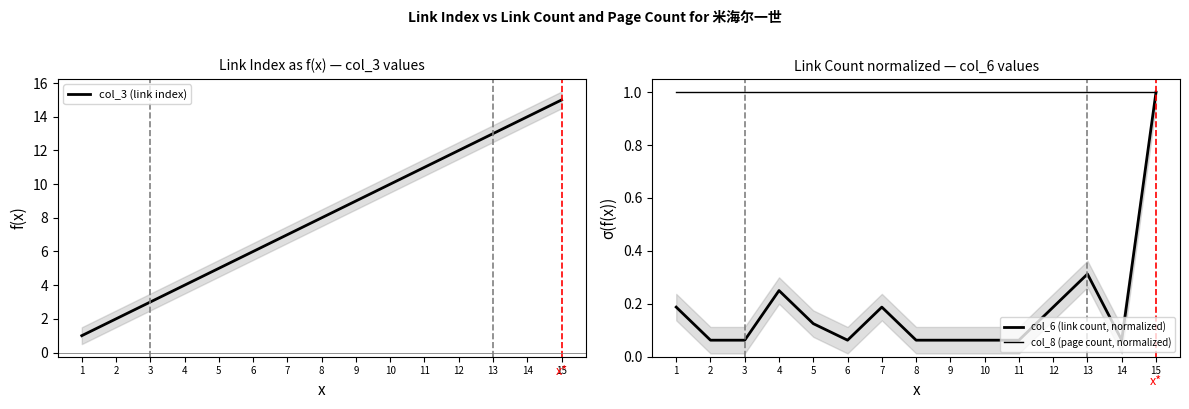

Rank the series by their maximum value, from highest to lowest.

col_3 (link index), col_6 (link count, normalized), col_8 (page count, normalized)